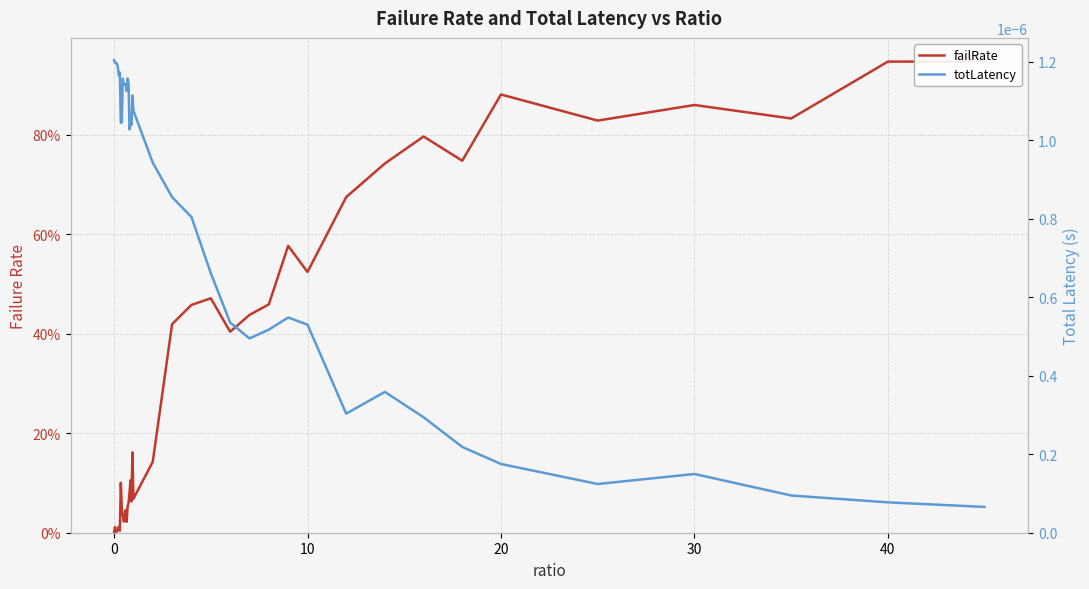

How many positive values does the failRate series have?

39